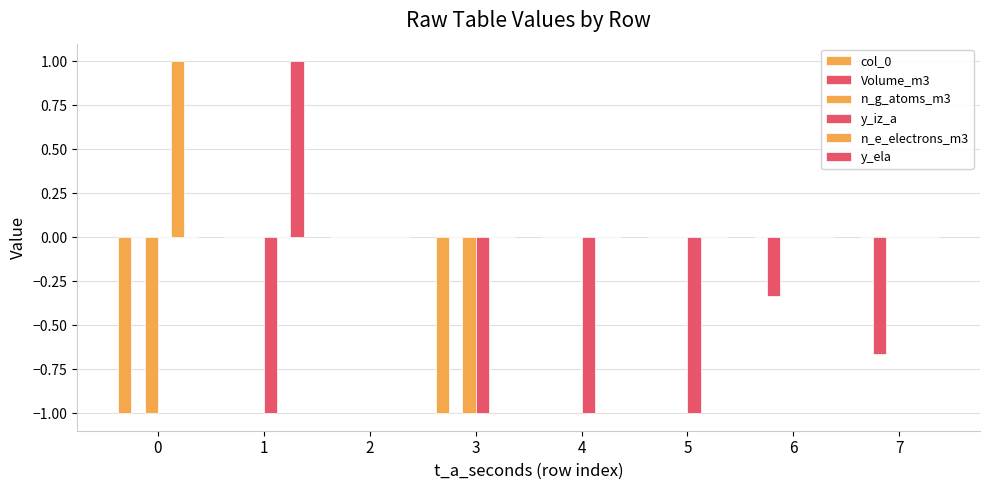

At which label is n_e_electrons_m3 closest to 0?

1